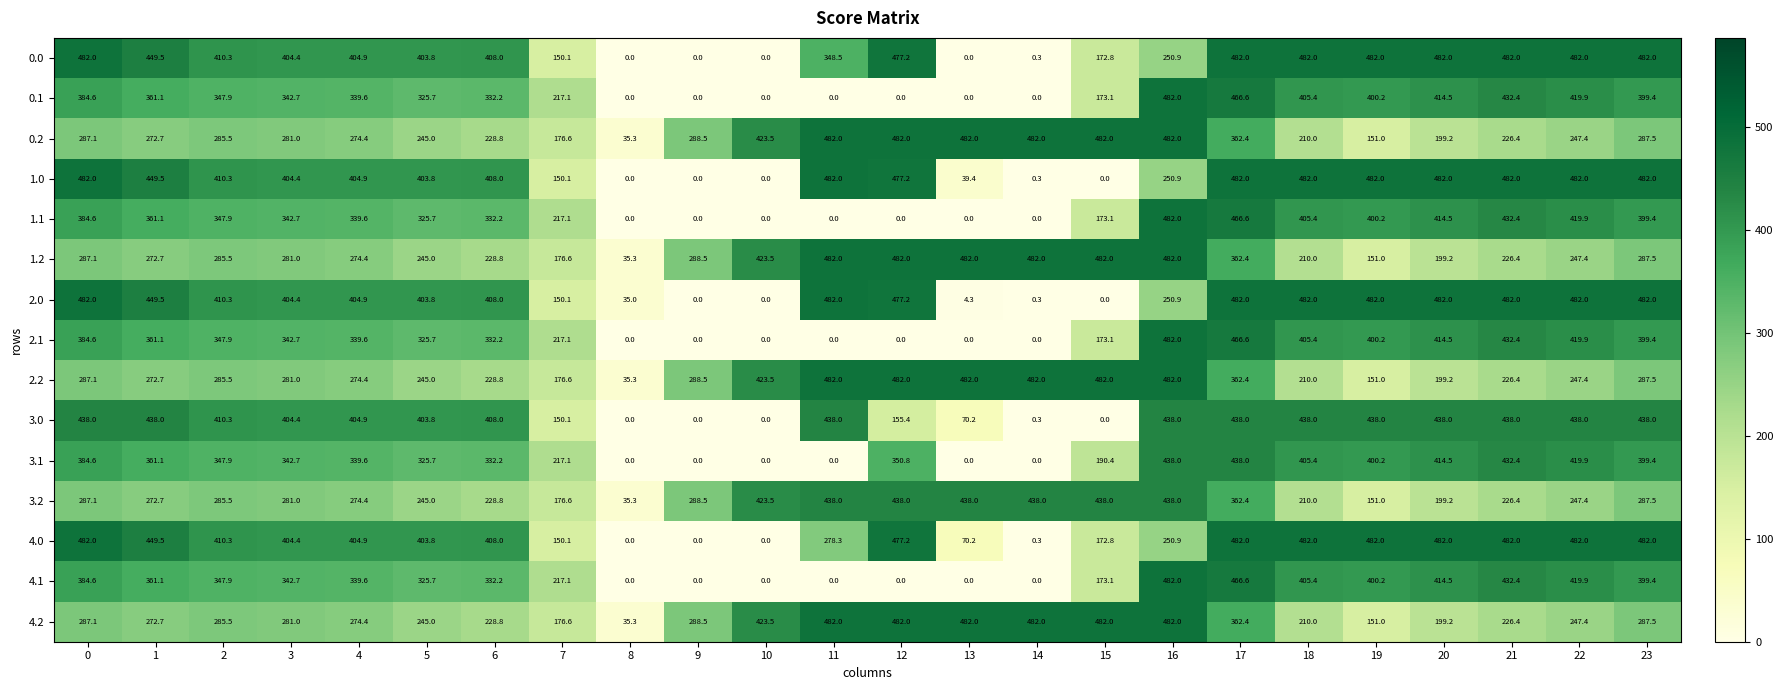

The value of 2.0 at 15 is 0.0. True or false?

True